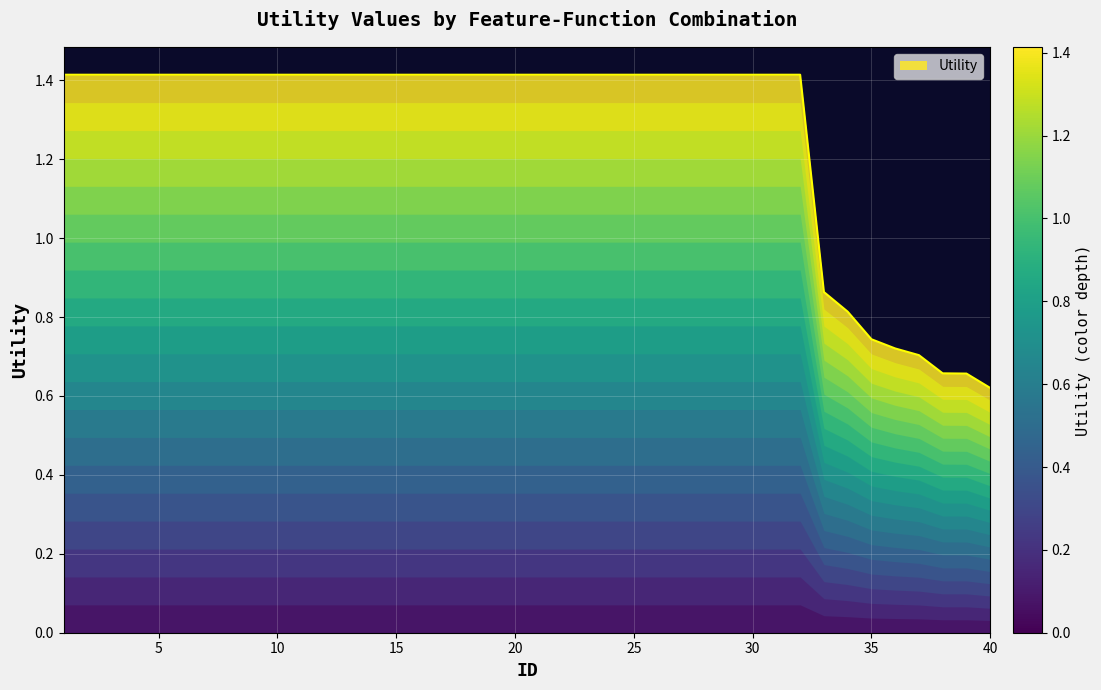

What is the maximum value shown in the chart?

1.4